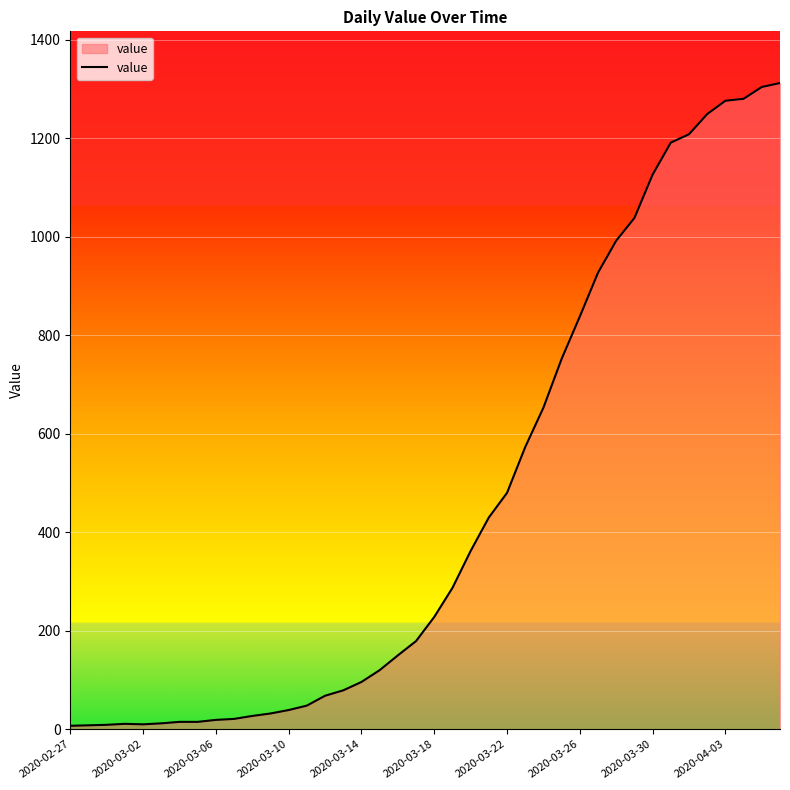

What is the difference between the maximum and minimum values?

1305